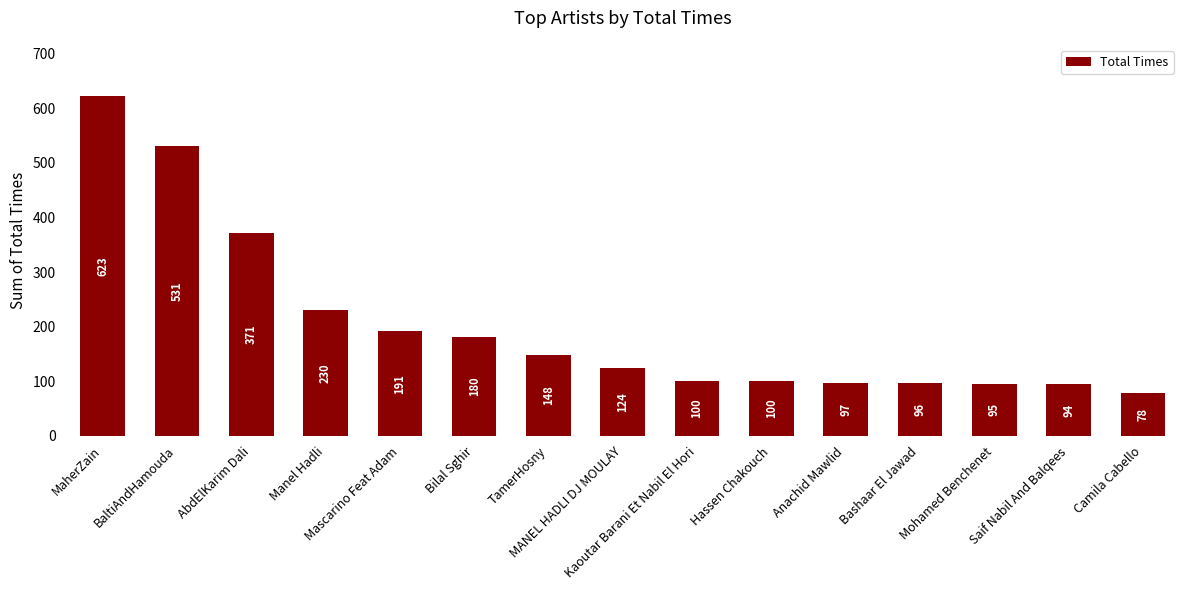

What is the maximum value shown in the chart?

623